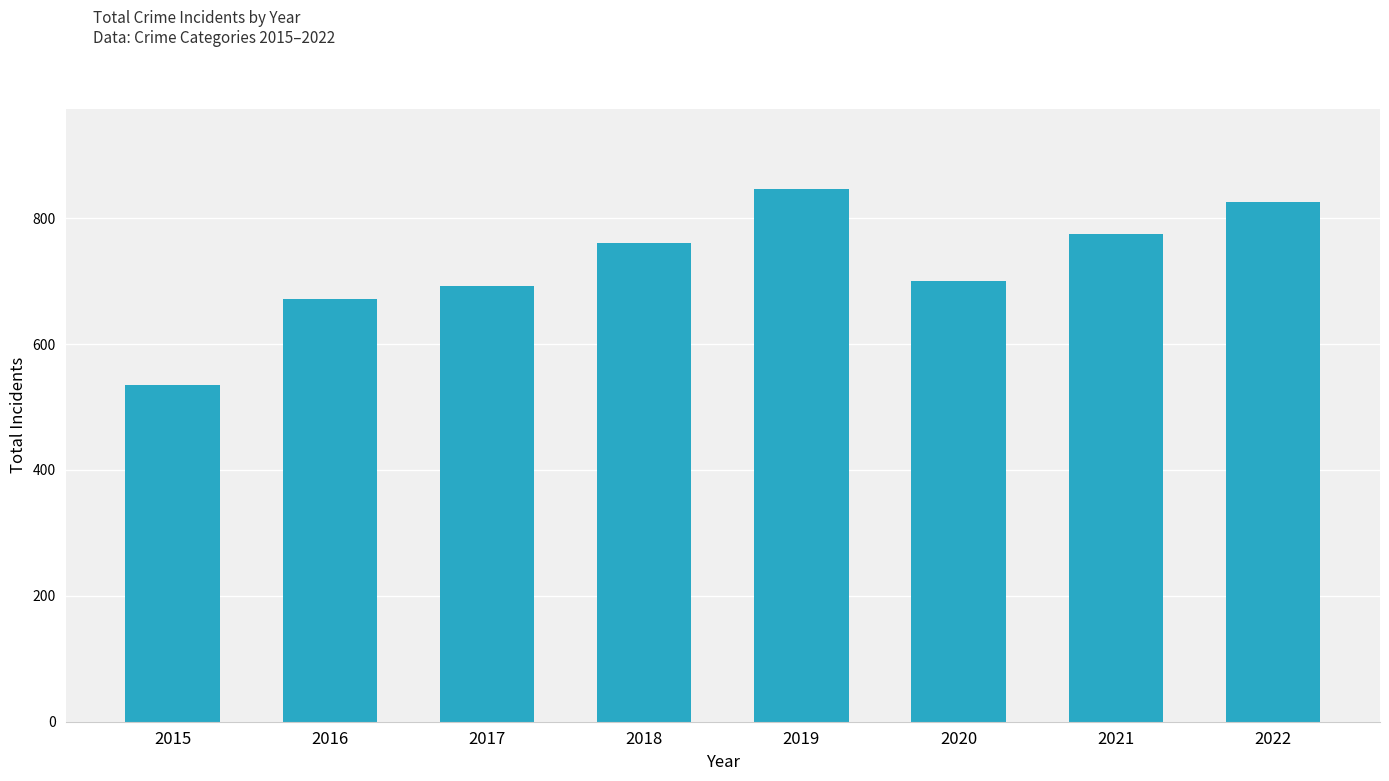

What is the minimum value shown in the chart?

535